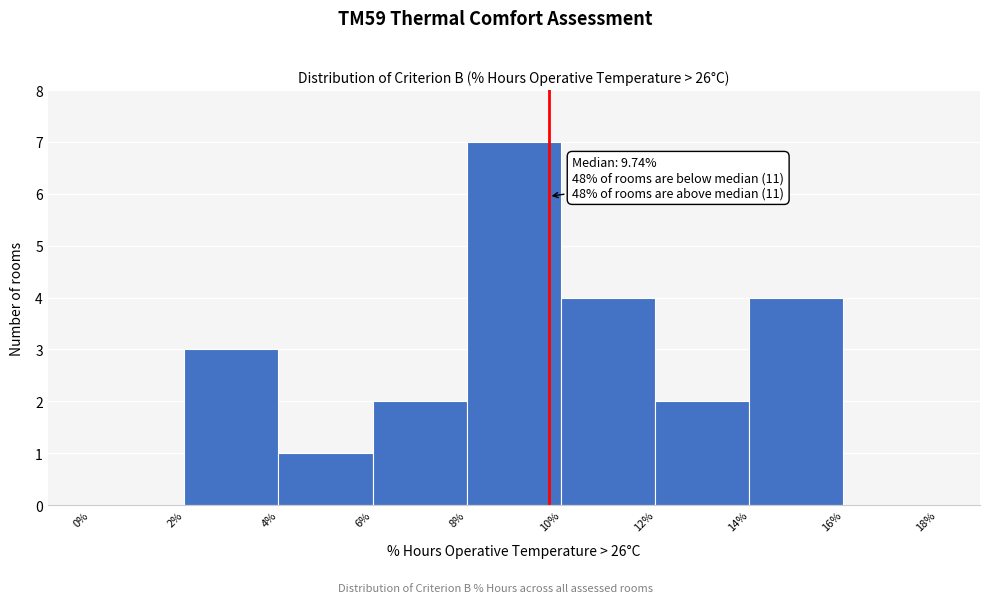

Which range on the x-axis has the tallest bar?

8% to 10%